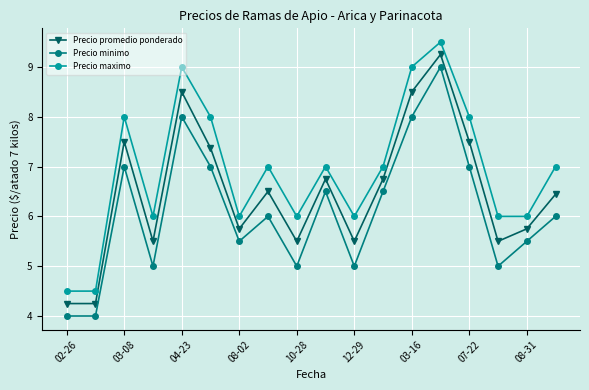

True or false: Precio maximo and Precio minimo intersect in this chart.

False